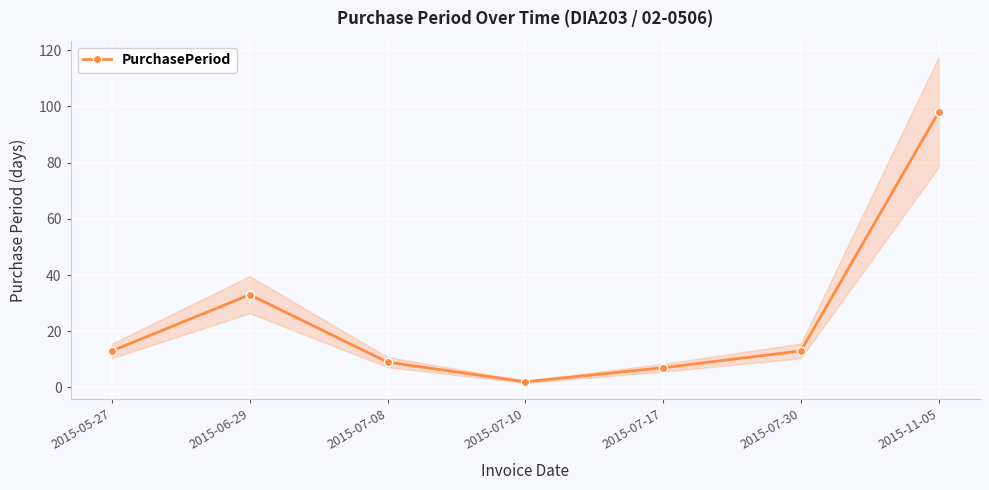

What position from the right is 2015-06-29?

6